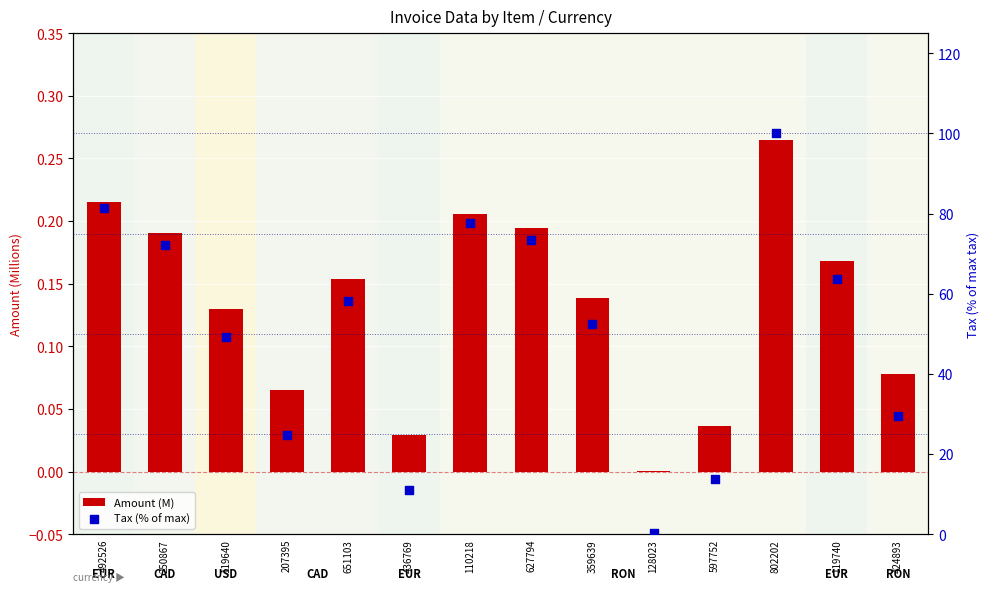

At which category is the sum across all series the highest?

802202